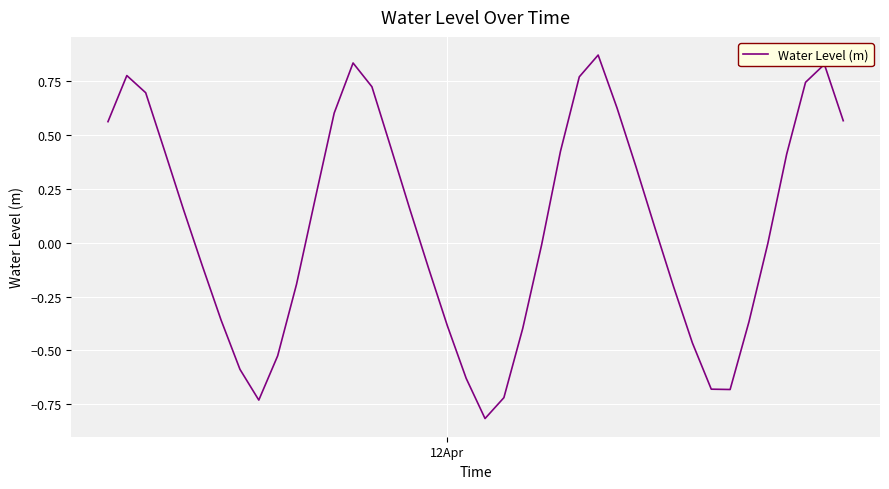

What is the difference between the maximum and minimum values?

1.7